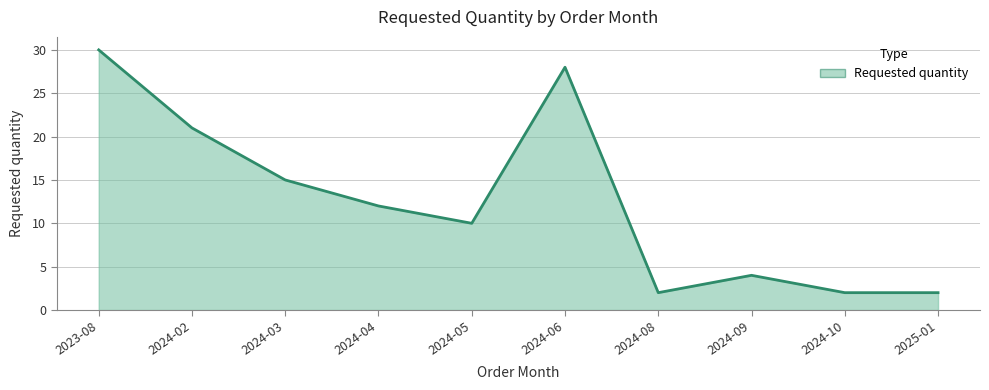

How many lines are shown in the chart?

1